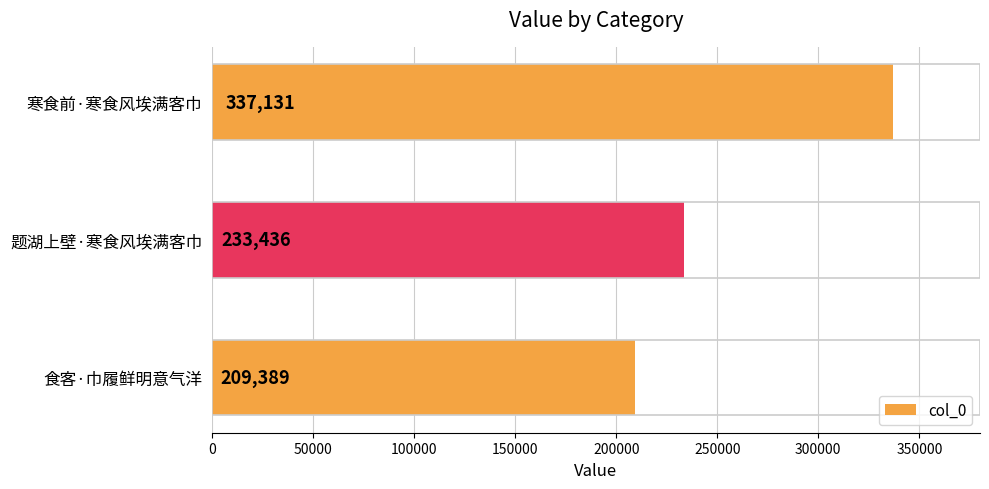

Which label corresponds to the smallest value in the chart?

食客·巾履鲜明意气洋